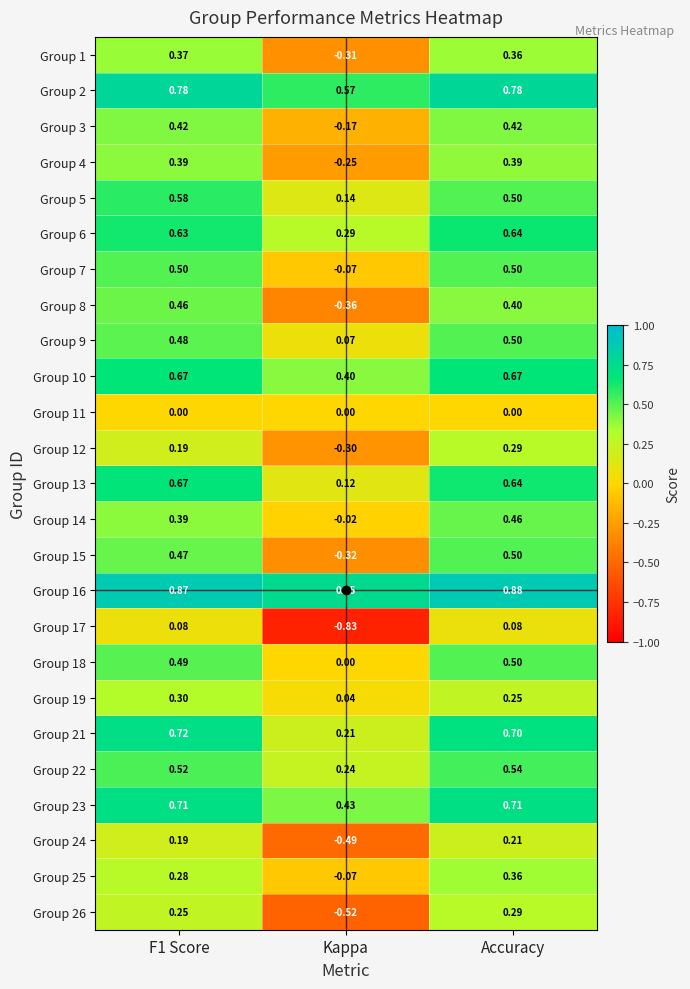

Which category has the highest value across all series?

Accuracy